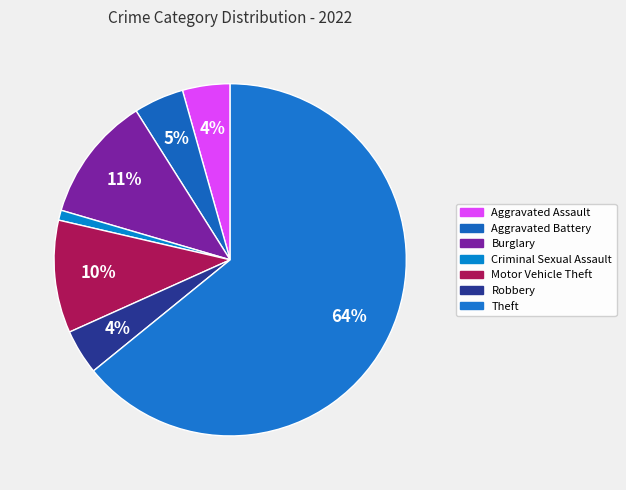

What is the smallest slice in the pie chart?

Criminal Sexual Assault